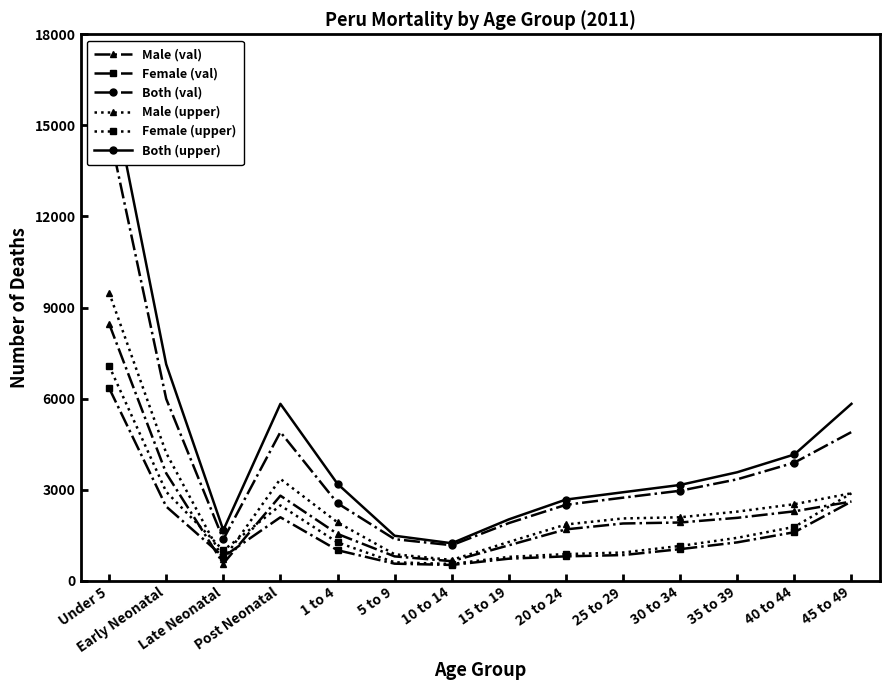

At which label does Male (val) first exceed 1923?

Under 5